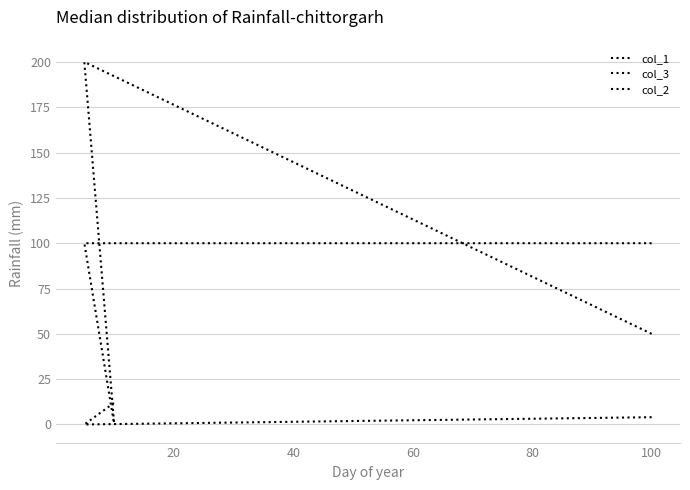

List the series in order of their peak value, highest first.

col_1, col_2, col_3